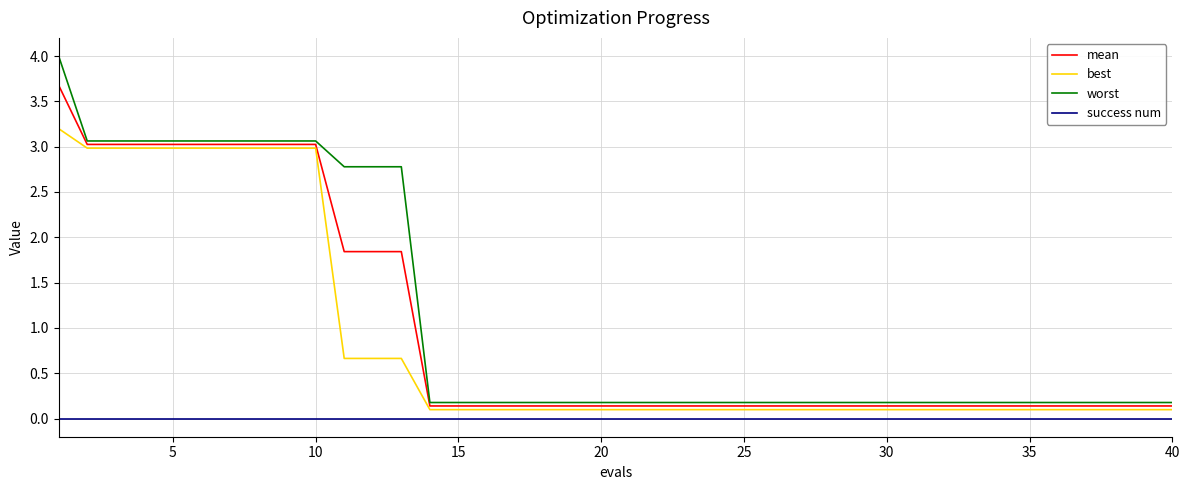

True or false: success num and worst intersect in this chart.

False